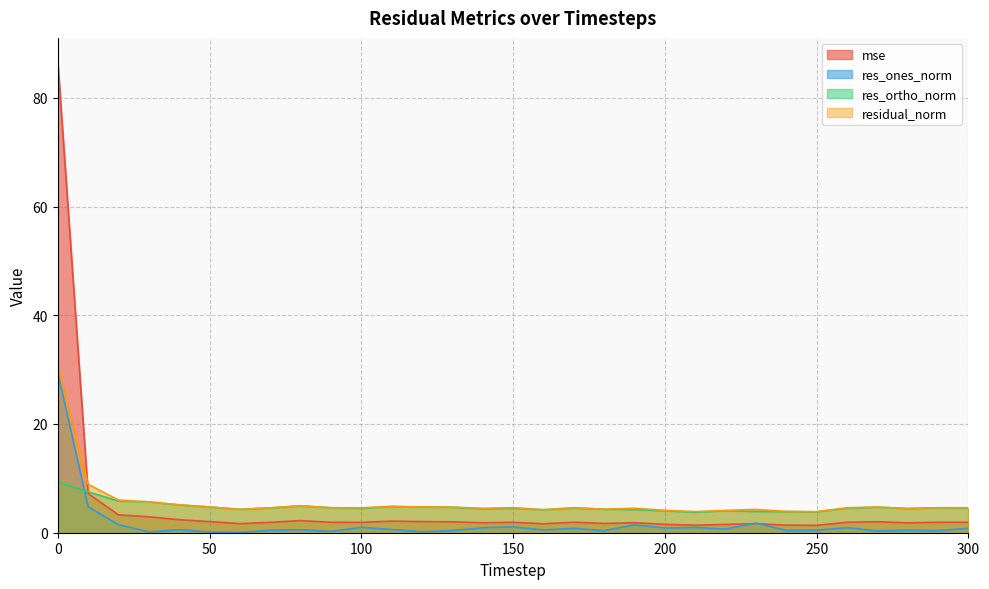

How many lines are shown in the chart?

4